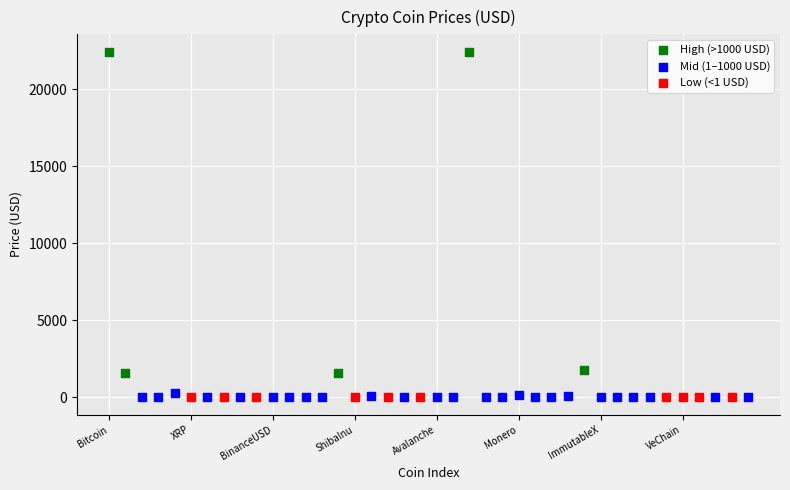

Which series has the widest spread of Y values?

High (>1000 USD)